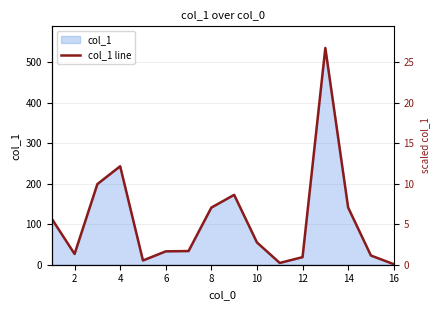

Does the chart display data point markers on the line(s)?

No